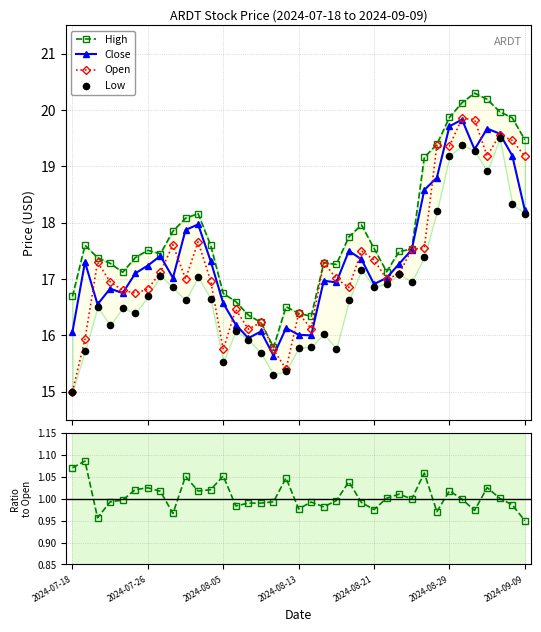

Which series has the largest total across all categories?

High